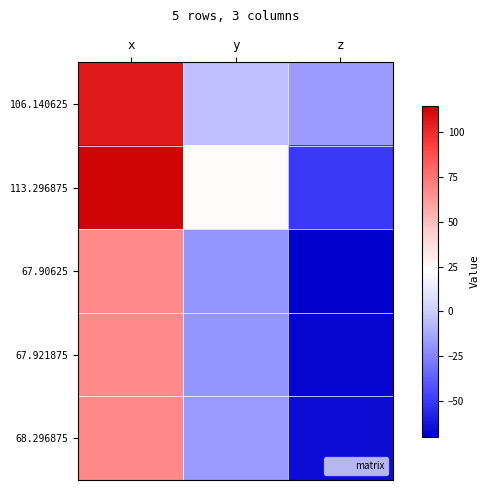

What is the smallest value displayed?

-69.7